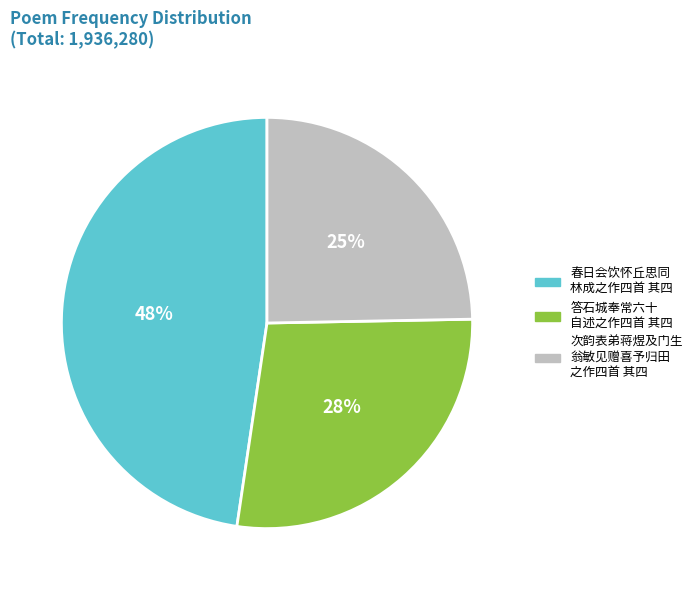

To the nearest percent, what is the difference between the largest and smallest slice percentages?

23%